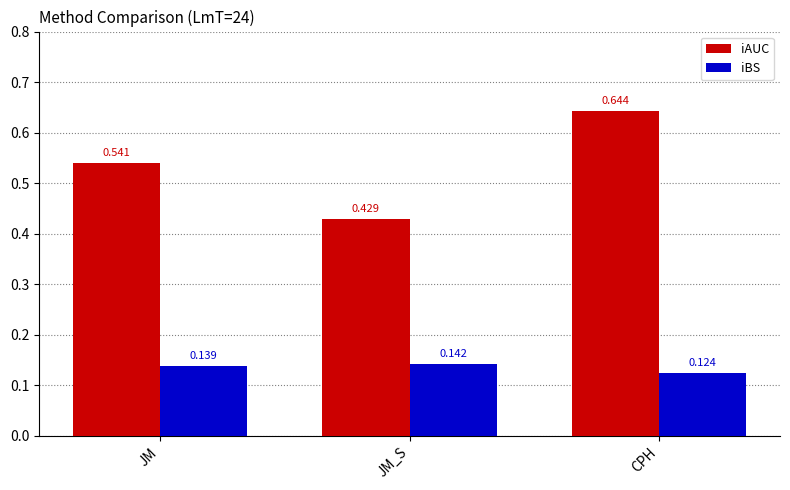

What is the sum of all iAUC values?

1.6